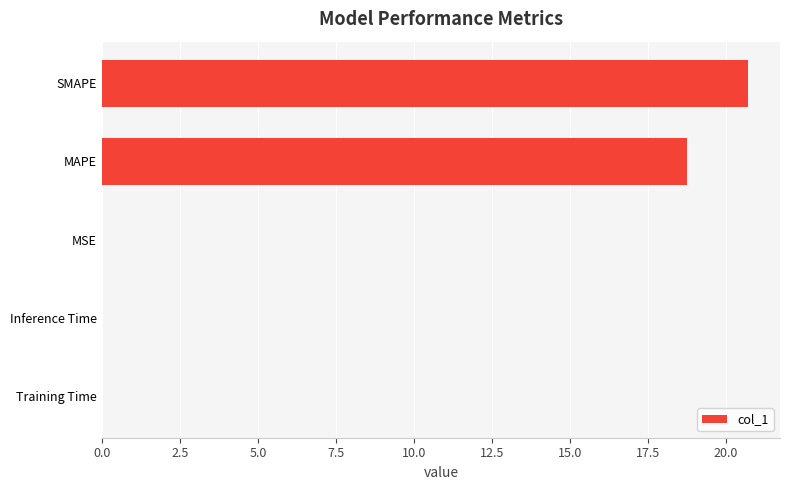

What is the greatest value displayed?

20.7